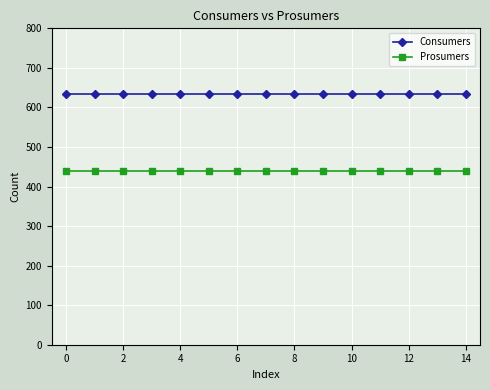

True or false: Consumers and Prosumers cross at least once.

False